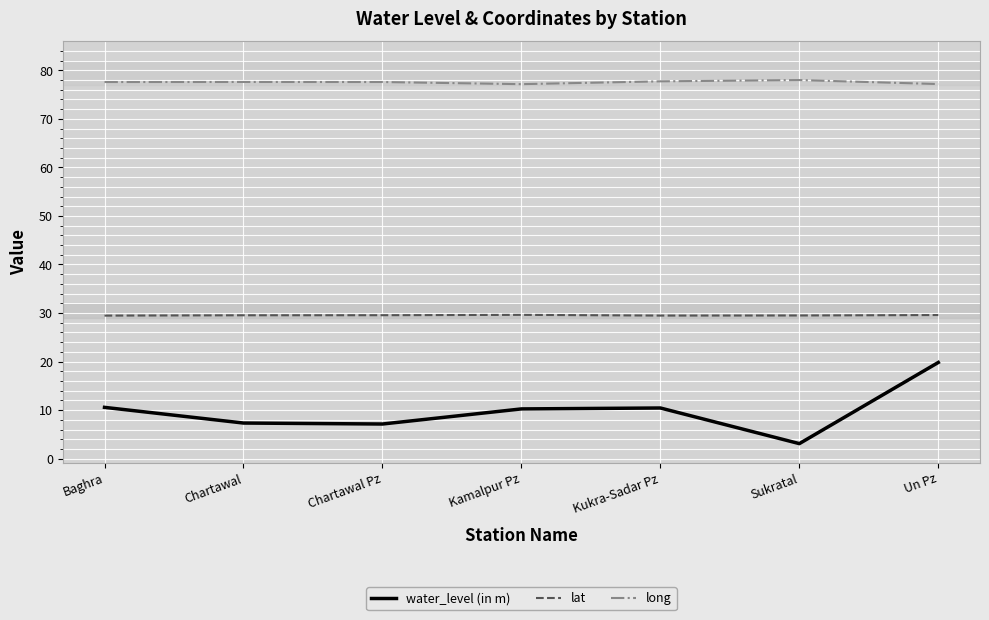

True or false: water_level (in m) and long cross at least once.

False